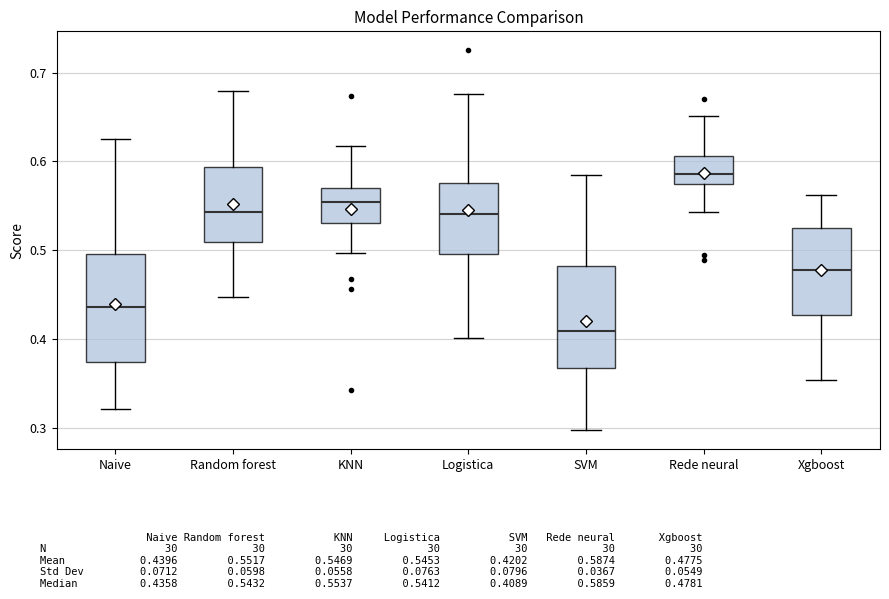

Reading left to right, transcribe this box plot: for each box, give where its median line is, the range the box spans, and where its two whiskers end, as read against the y-axis. The values are not printed on the chart, so give them approximately, as read against the axis.

Naive: median 0.44, box 0.37 to 0.50, whiskers 0.32 to 0.62
Random forest: median 0.54, box 0.51 to 0.59, whiskers 0.45 to 0.68
KNN: median 0.55, box 0.53 to 0.57, whiskers 0.50 to 0.62
Logistica: median 0.54, box 0.50 to 0.58, whiskers 0.40 to 0.68
SVM: median 0.41, box 0.37 to 0.48, whiskers 0.30 to 0.58
Rede neural: median 0.59, box 0.57 to 0.61, whiskers 0.54 to 0.65
Xgboost: median 0.48, box 0.43 to 0.53, whiskers 0.35 to 0.56